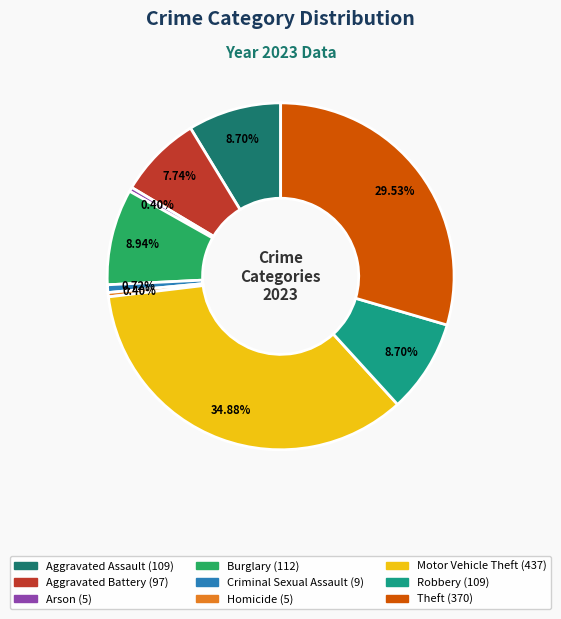

Does any single category account for the majority?

No